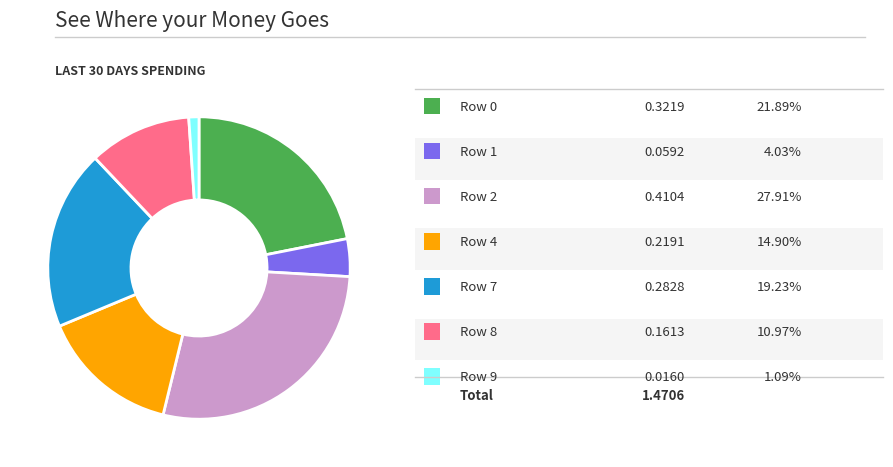

Is there any slice that represents more than half of the pie?

No